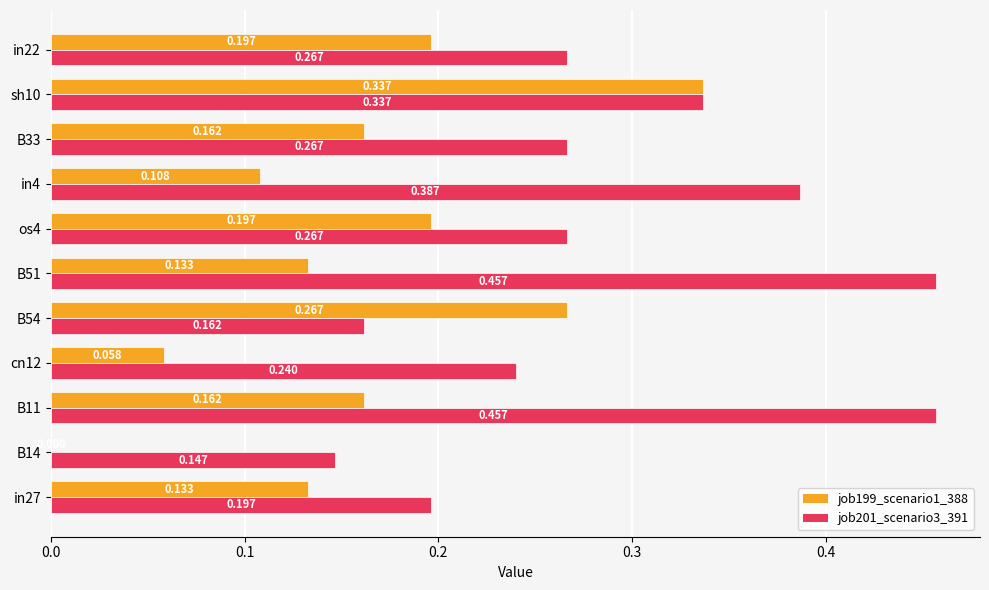

Count the number of data series in this chart.

2